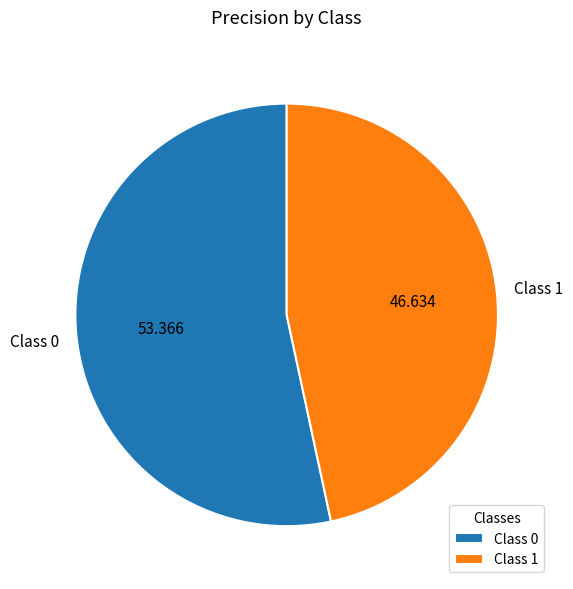

Do Class 0 and Class 1 together represent more than half of the pie?

Yes